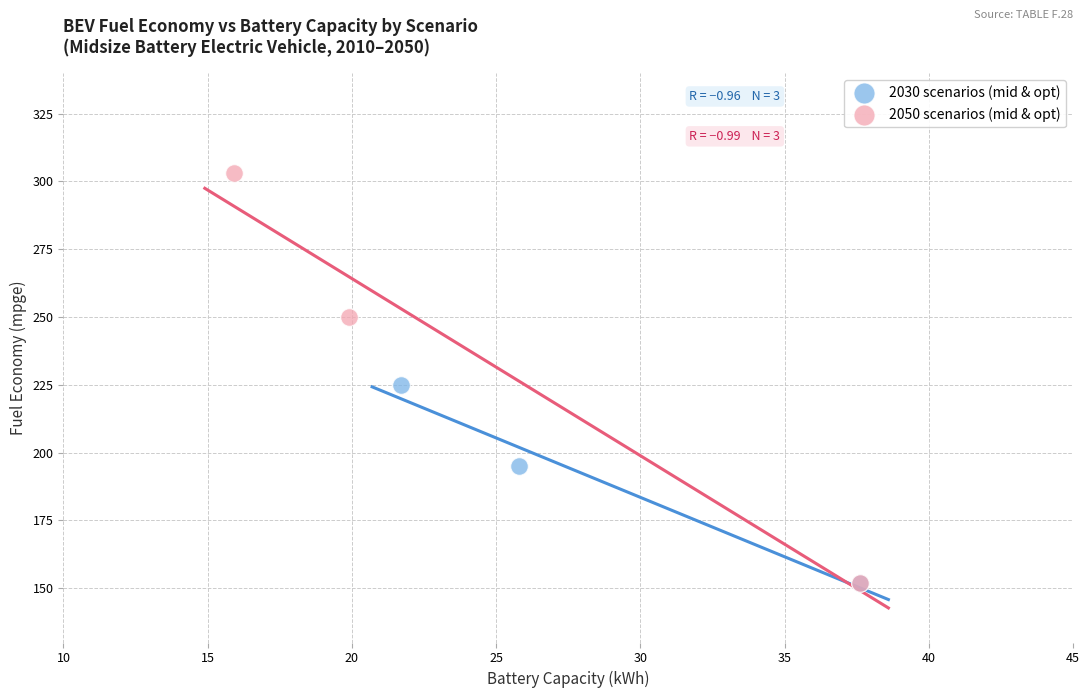

Which series has the largest Y range (max minus min)?

2050 scenarios (mid & opt)